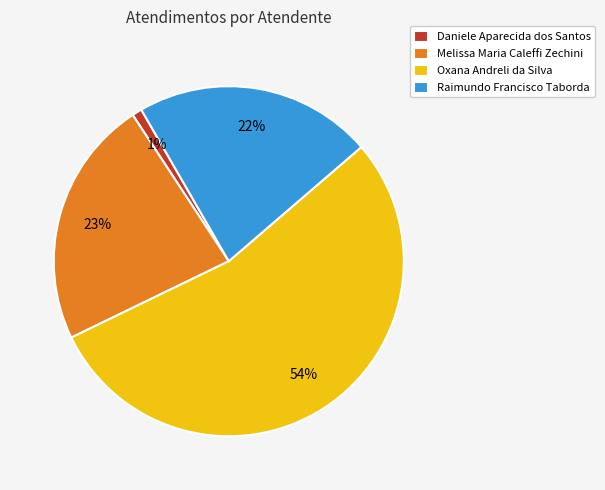

True or false: Melissa Maria Caleffi Zechini accounts for 23% of the total.

True